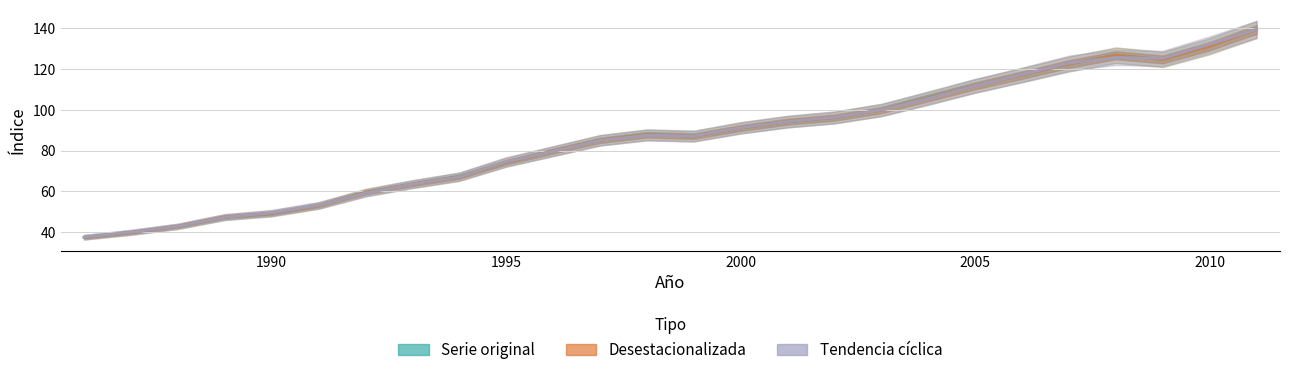

Which series has the largest total across all categories?

Tendencia cíclica